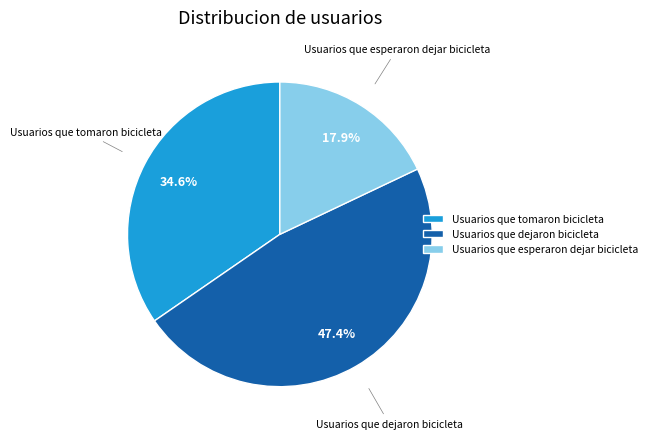

To the nearest percent, what is the average slice percentage?

33%